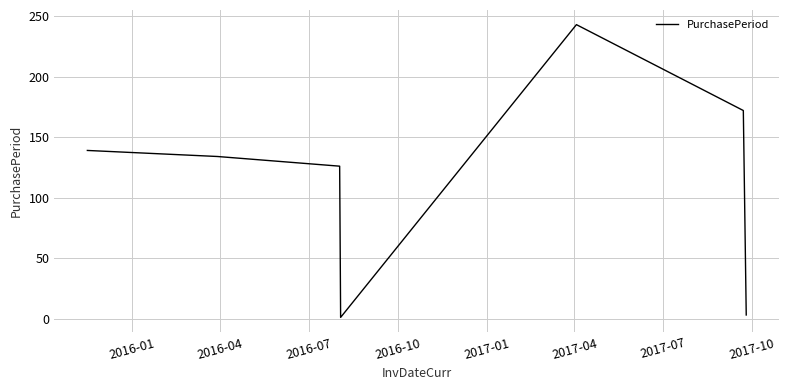

What is the greatest value displayed?

243